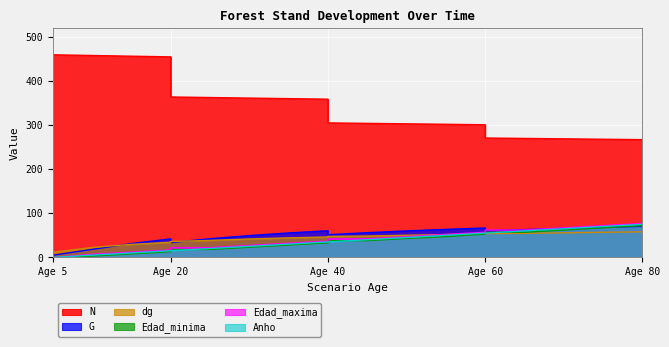

How many values in the G series exceed 55?

11